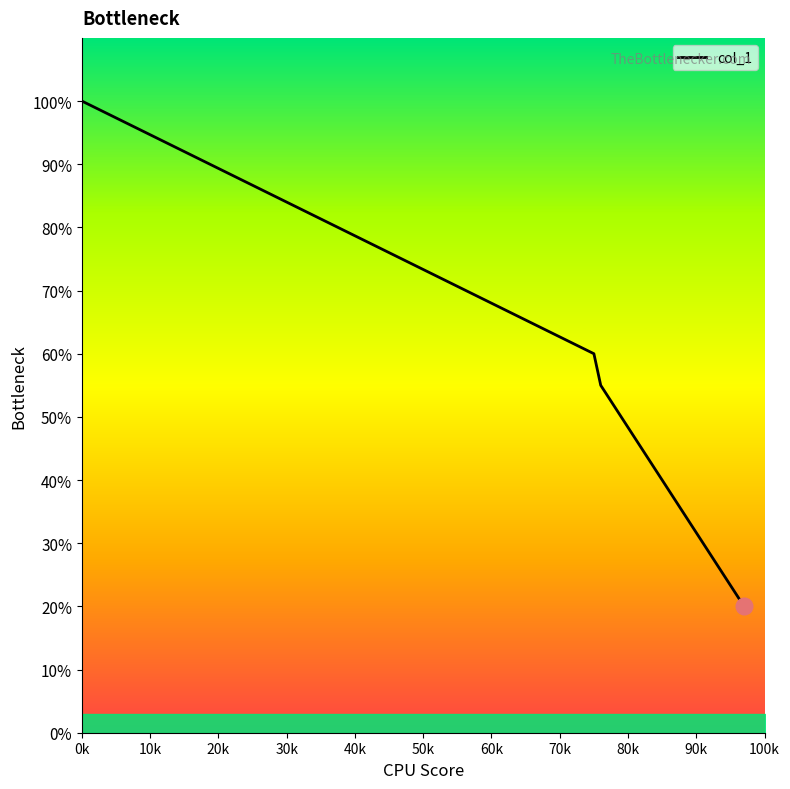

Is this an area chart (filled region under the line)?

Yes